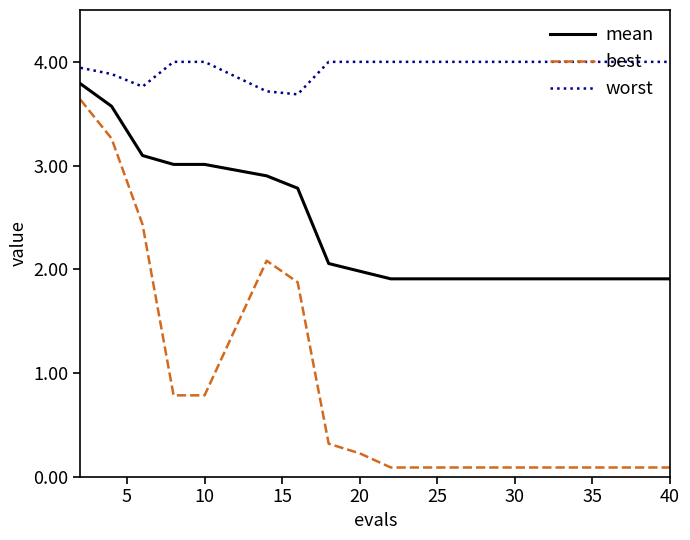

Reading left to right, what are all the values shown in this chart?

mean: 3.8	3.6	3.1	3.0	3.0	2.9	2.8	2.1	2.0	1.9	1.9	1.9	1.9	1.9	1.9	1.9	1.9	1.9	1.9	1.9
best: 3.6	3.3	2.4	0.8	0.8	2.1	1.9	0.3	0.2	0.1	0.1	0.1	0.1	0.1	0.1	0.1	0.1	0.1	0.1	0.1
worst: 3.9	3.9	3.8	4.0	4.0	3.7	3.7	4.0	4.0	4.0	4.0	4.0	4.0	4.0	4.0	4.0	4.0	4.0	4.0	4.0